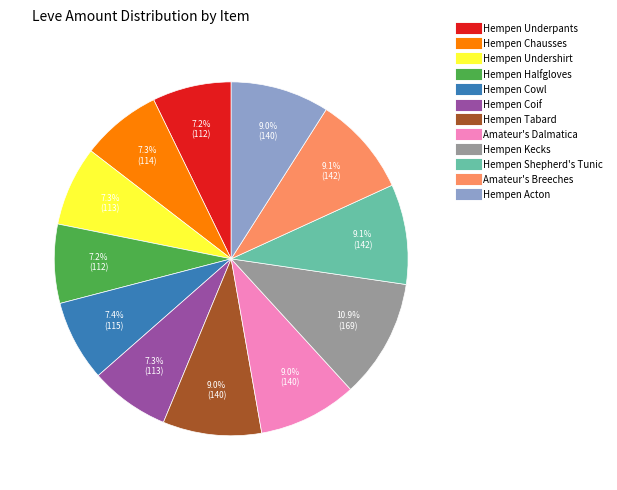

Combined, what portion of the pie is Hempen Halfgloves and Hempen Underpants?

14.4%